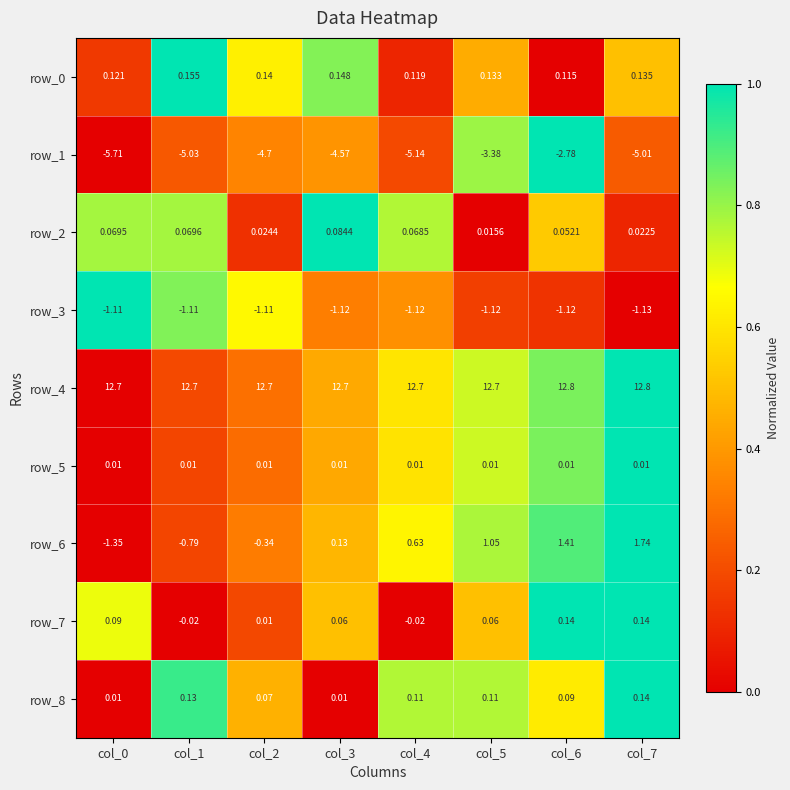

Is the value of row_3 at col_6 greater than the value of row_5 at col_4?

No